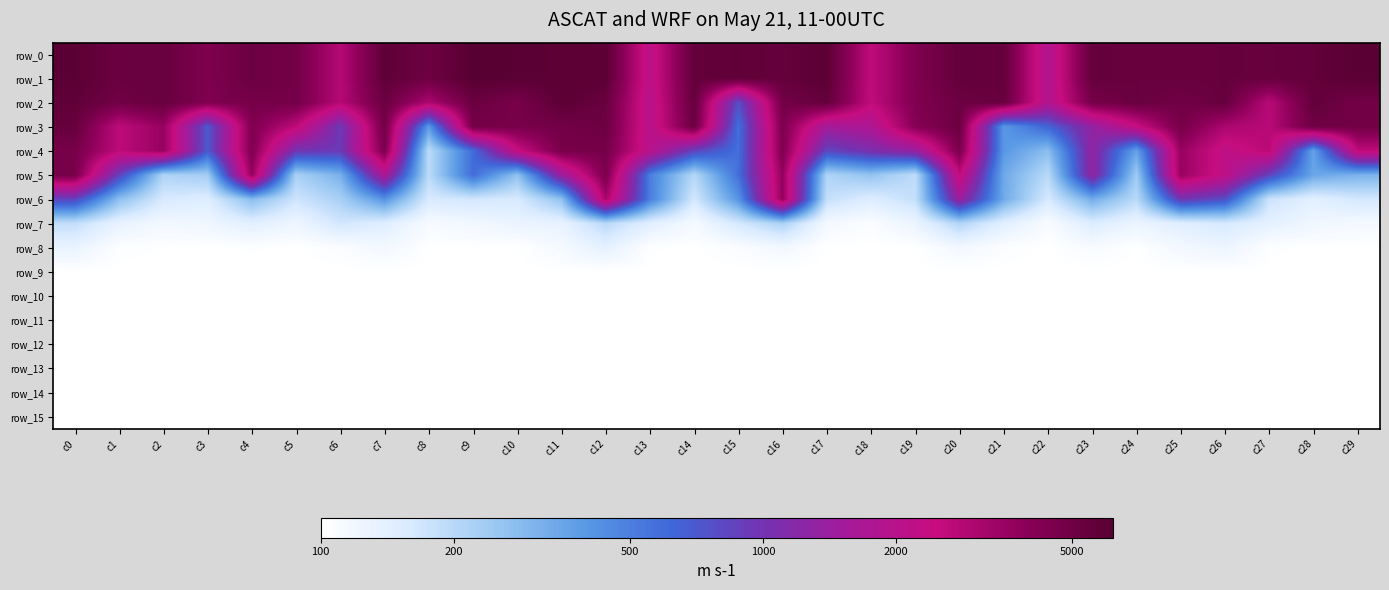

Which has a higher value, c12 or c9?

c9